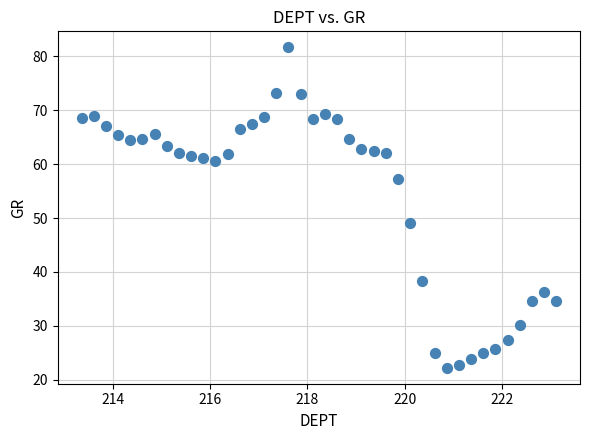

What Y value in the scatter plot is closest to 51?

49.0